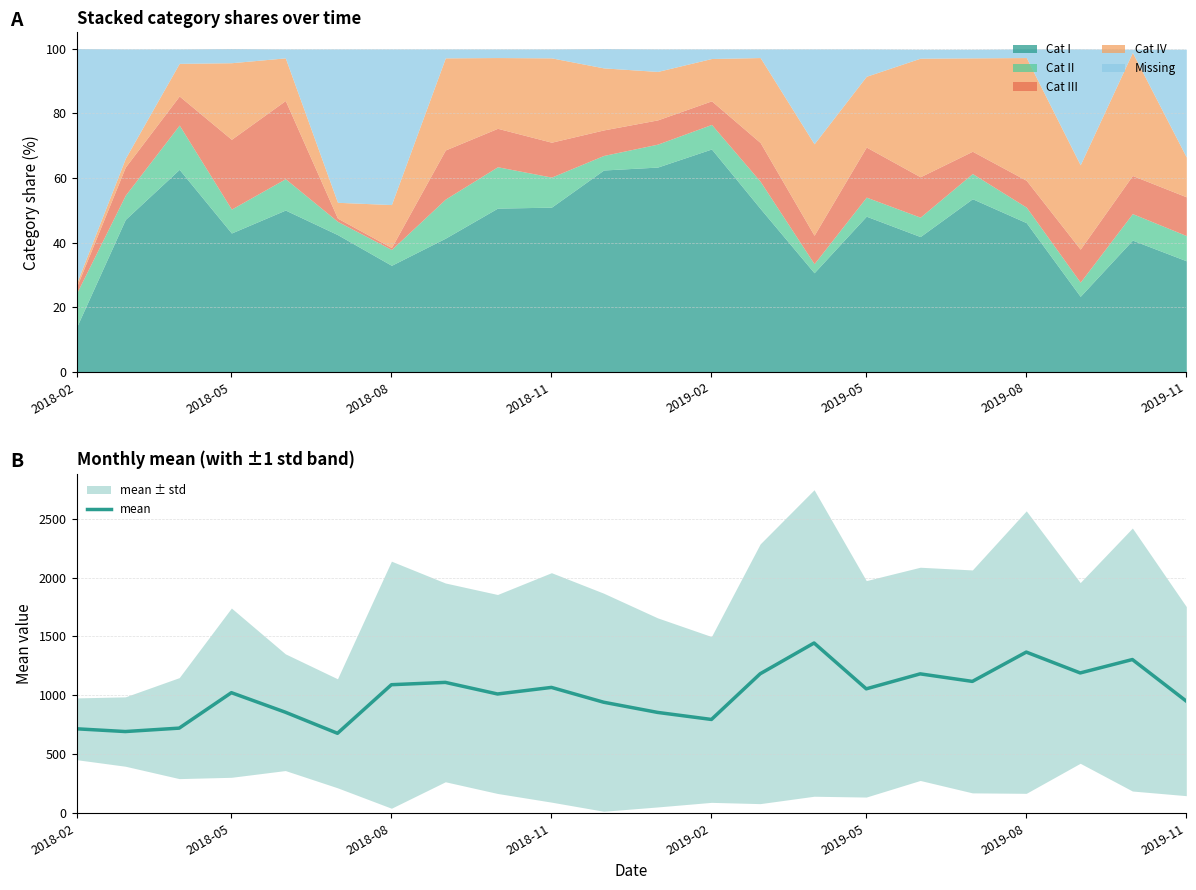

What is the maximum value for mean?

1444.8